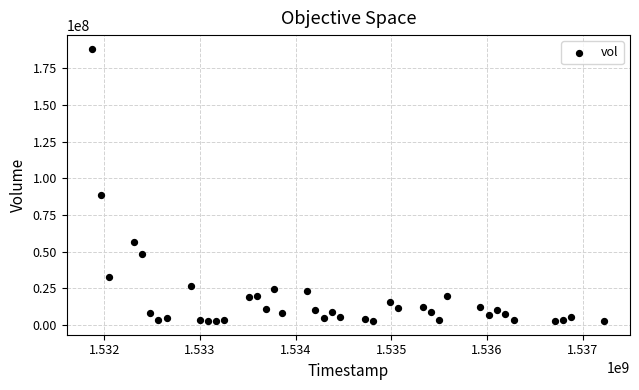

What Y value in the scatter plot is closest to 95440750?

88265500